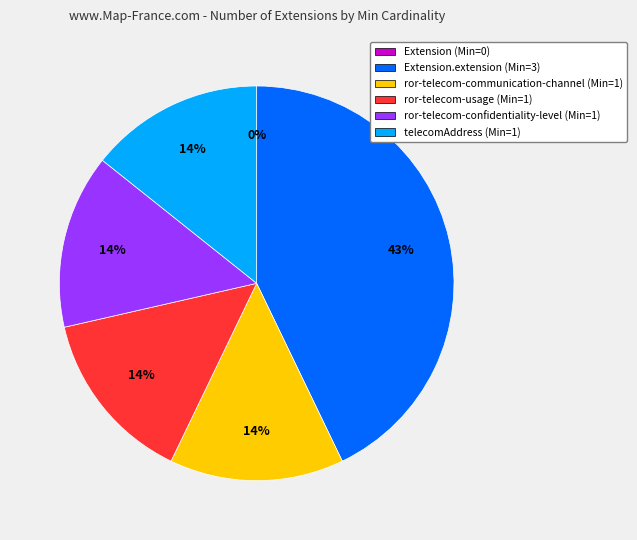

Which slice is the smallest?

Extension